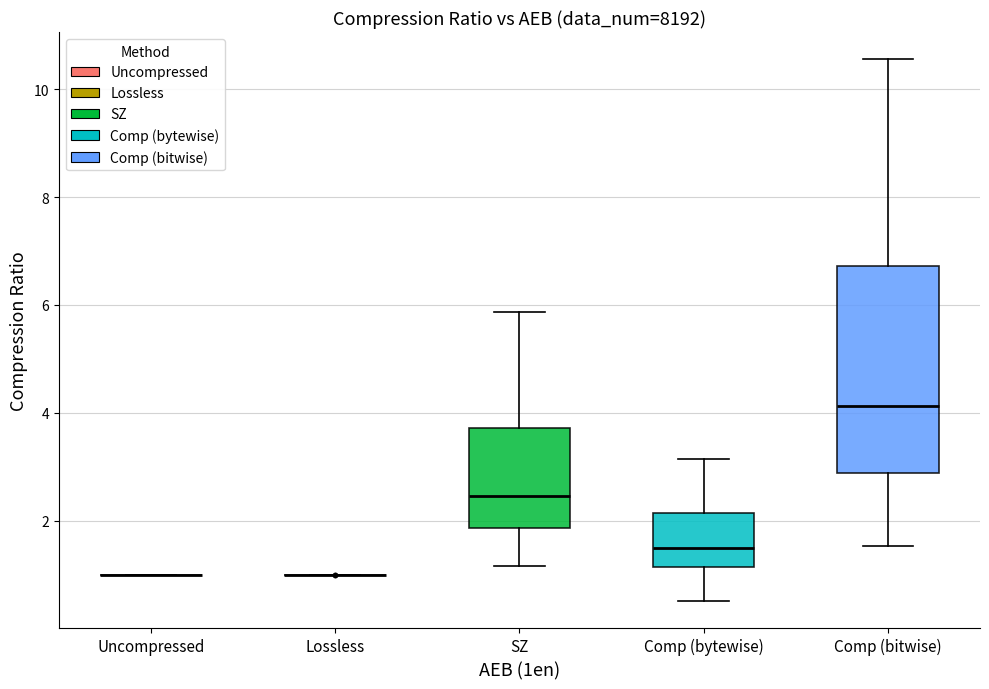

Which box is the tallest, from its lower edge to its upper edge?

Comp (bitwise)